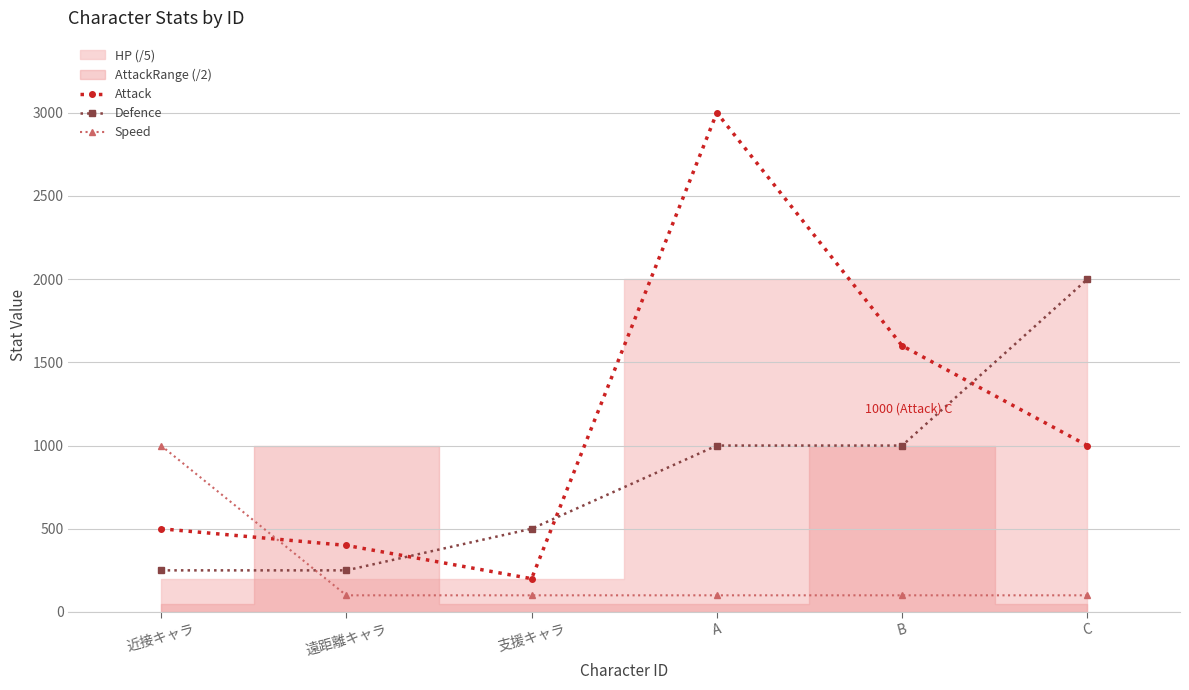

What is the difference between the maximum and minimum values in the Defence series?

1750